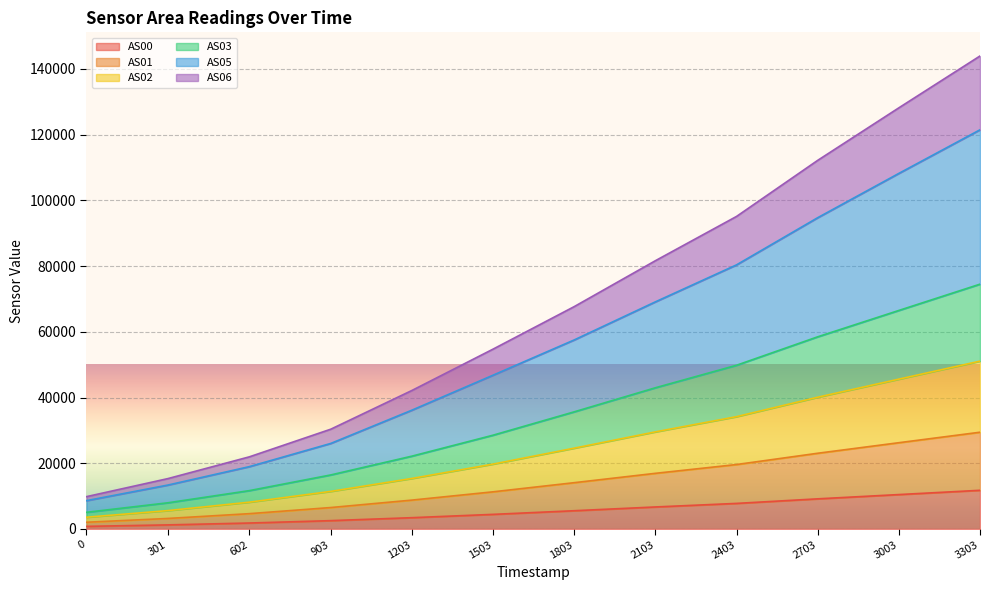

What are all the series names shown in the legend?

AS00, AS01, AS02, AS03, AS05, AS06